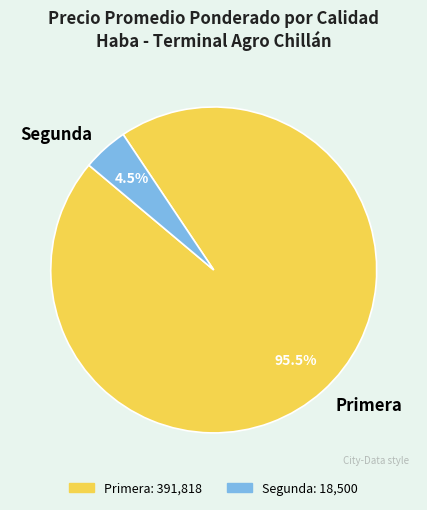

Which has a higher value, Primera or Segunda?

Primera